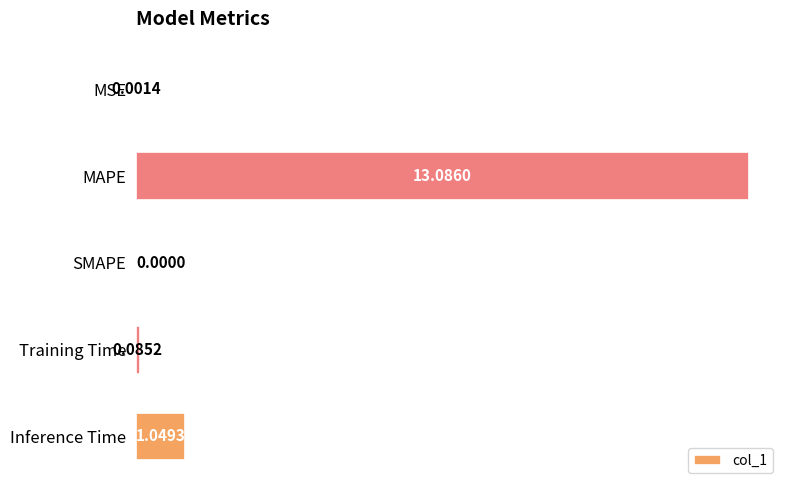

Does the chart contain stacked bars?

No